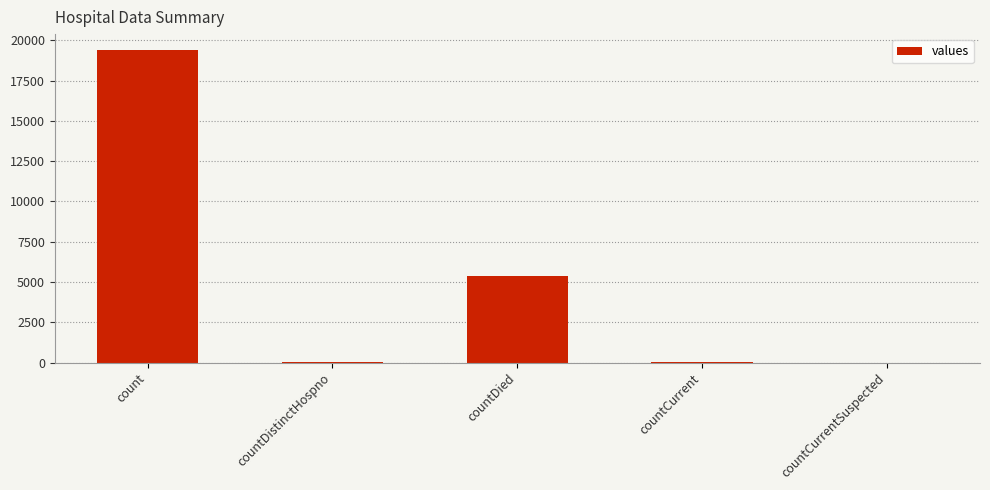

The value at count is 19420. True or false?

True